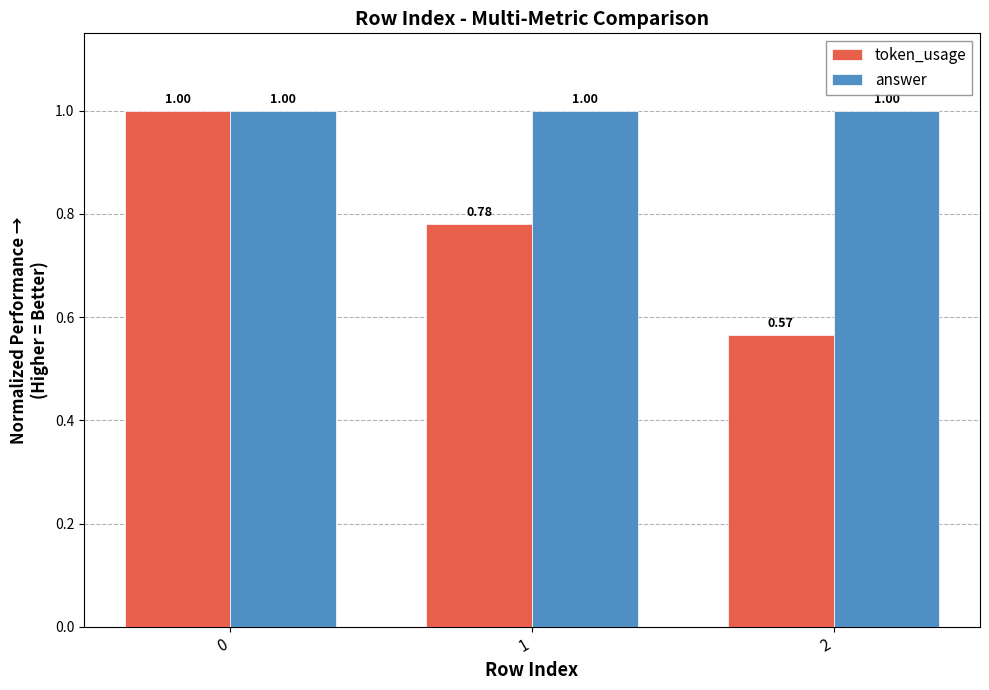

Where is token_usage nearest to the value 0?

2